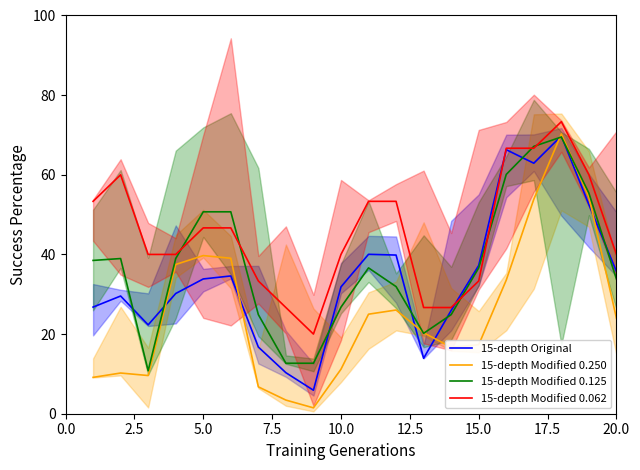

How many interior local peaks does the 15-depth Modified 0.062 series have?

2